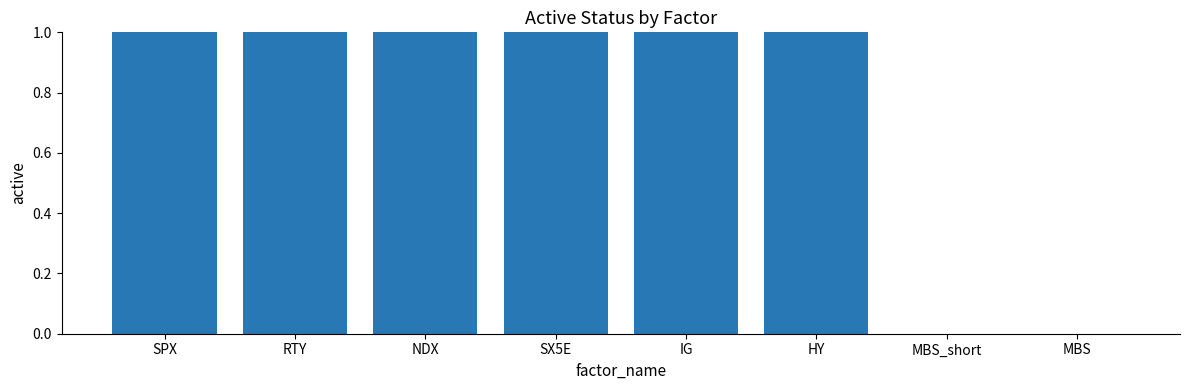

Reading right to left, list all the values displayed in this chart.

MBS=0	MBS_short=0	HY=1	IG=1	SX5E=1	NDX=1	RTY=1	SPX=1